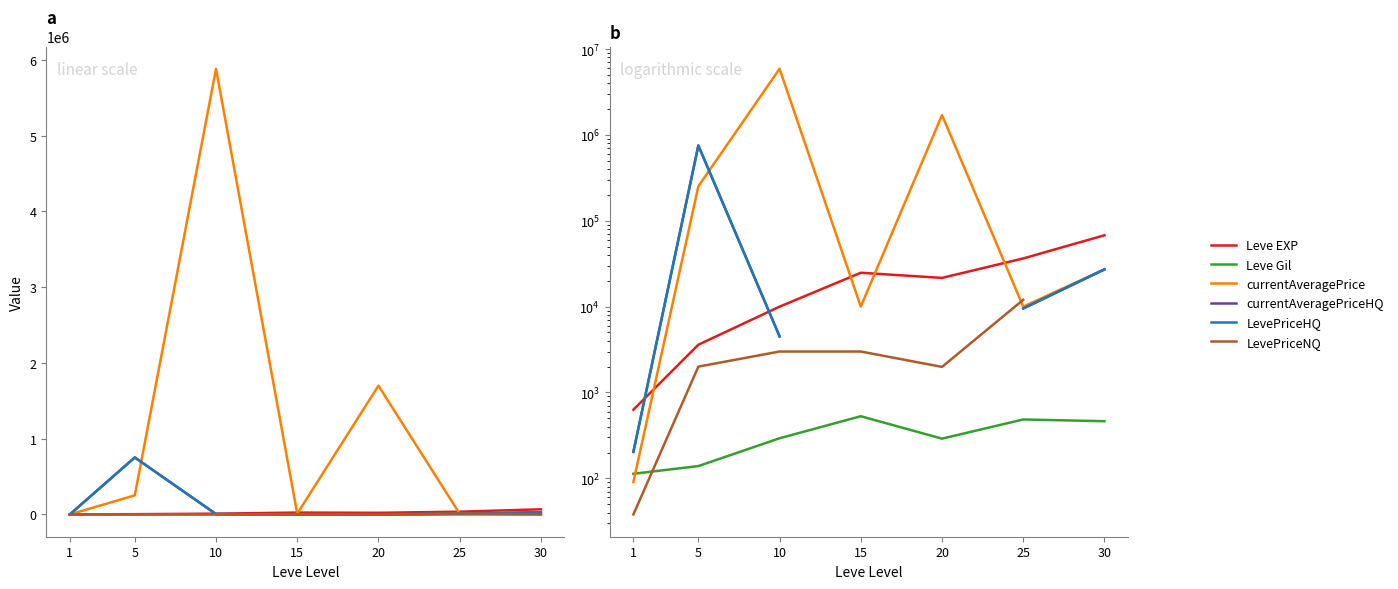

Which series ends up on top after the final intersection of currentAveragePrice and Leve EXP?

Leve EXP